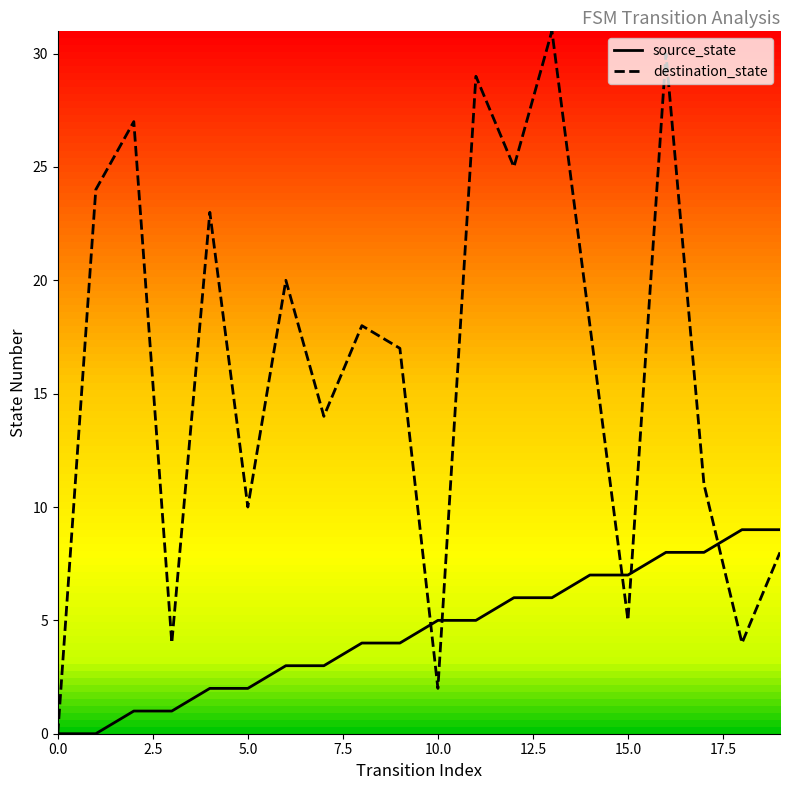

Which series has the largest total across all categories?

destination_state